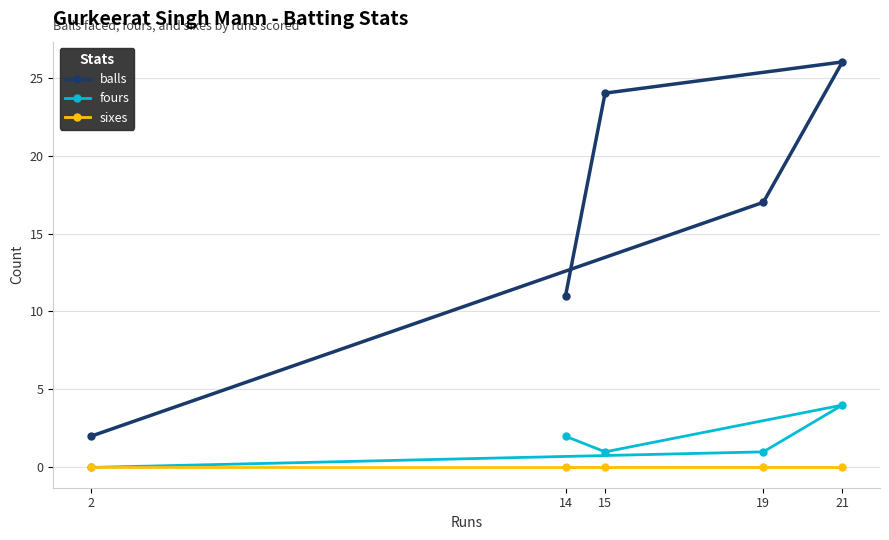

At how many categories does at least one series exceed 16?

3